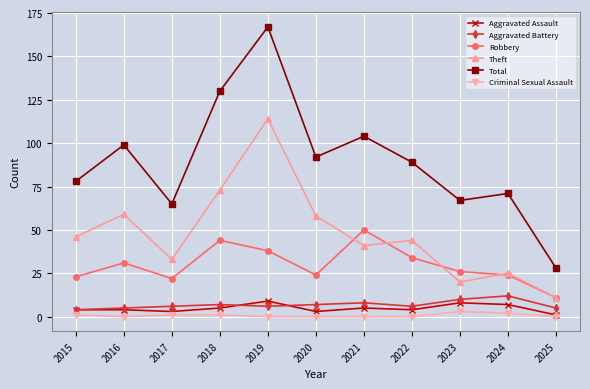

True or false: Robbery and Aggravated Assault cross at least once.

False